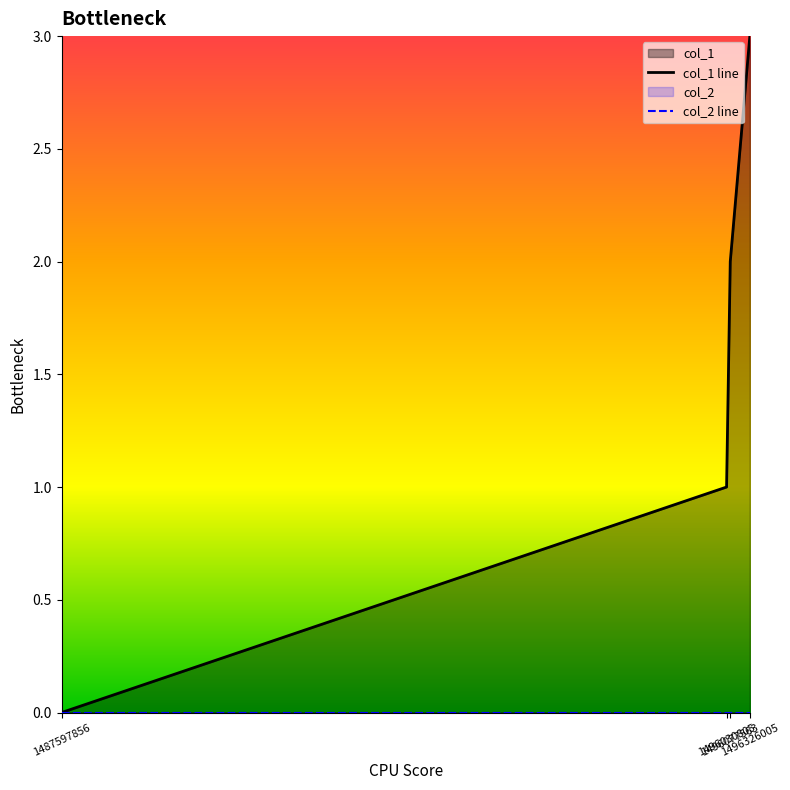

How many data points in col_1 line are less than 2?

2